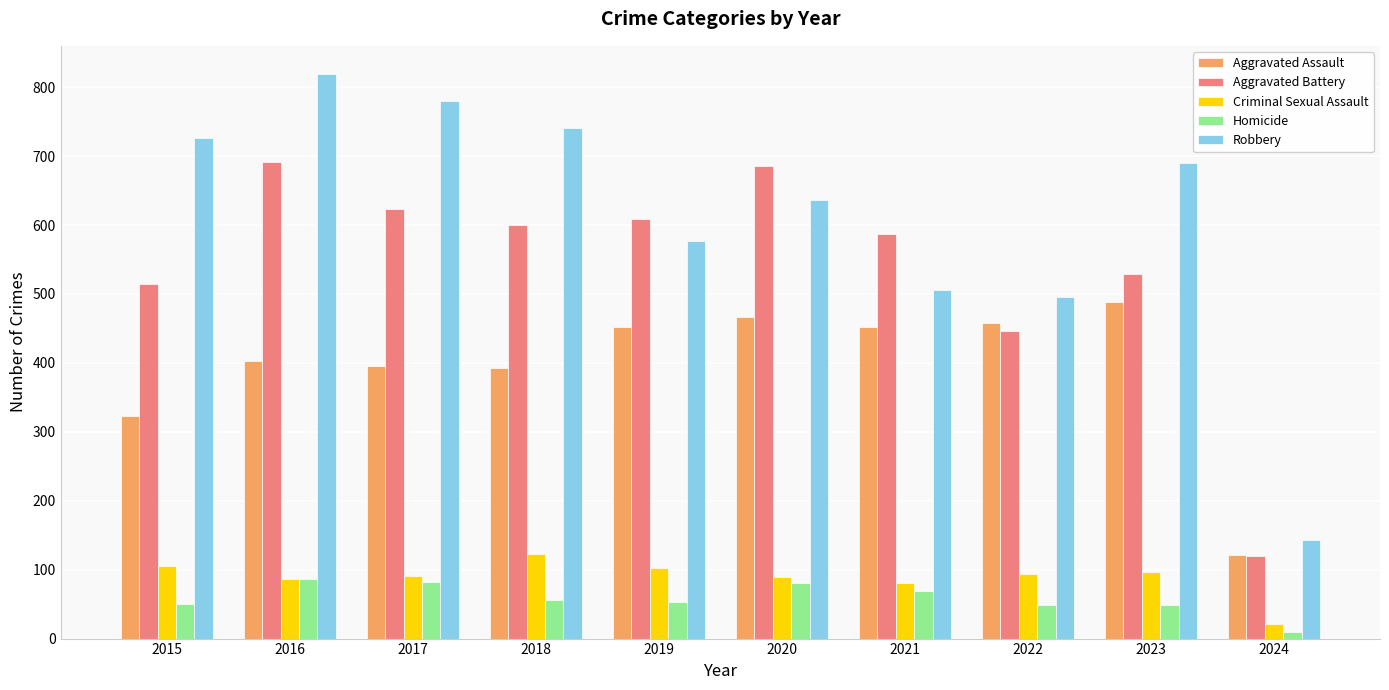

List the series in order of their peak value, highest first.

Robbery, Aggravated Battery, Aggravated Assault, Criminal Sexual Assault, Homicide